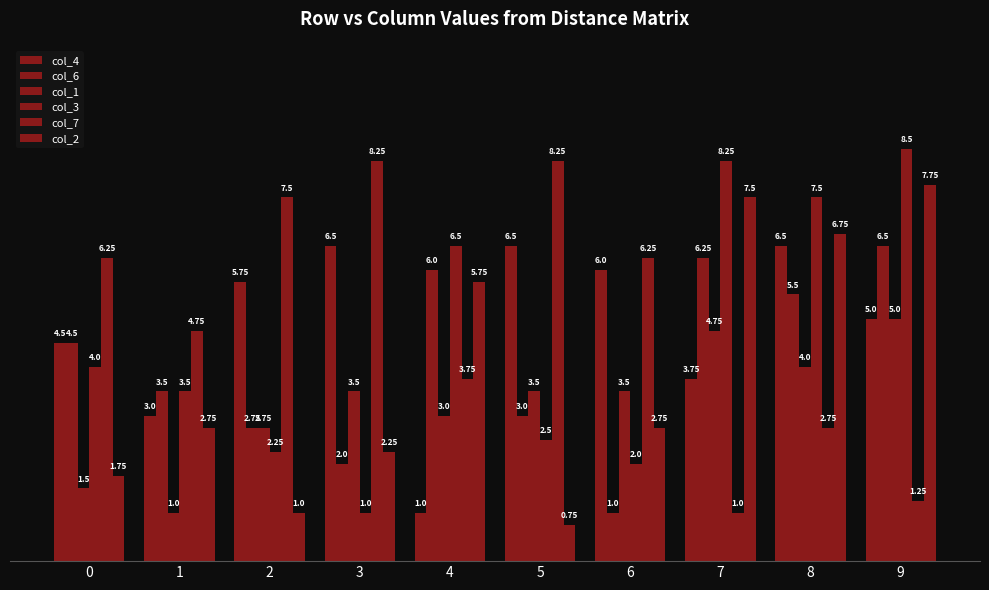

What is the average value of the col_3 series?

4.6